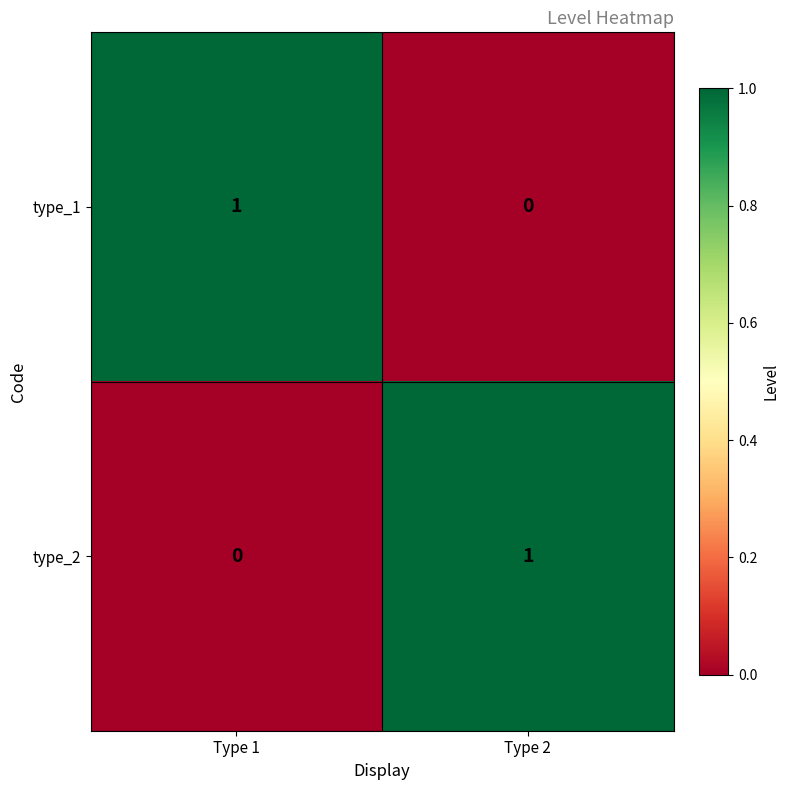

The type_2 series shows 0 at Type 1. True or false?

True